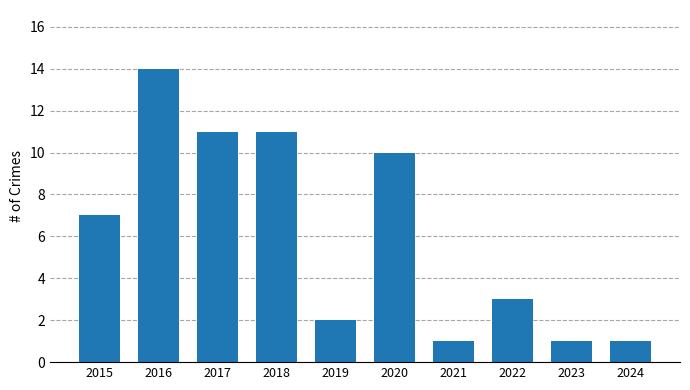

Are the bars horizontal?

No